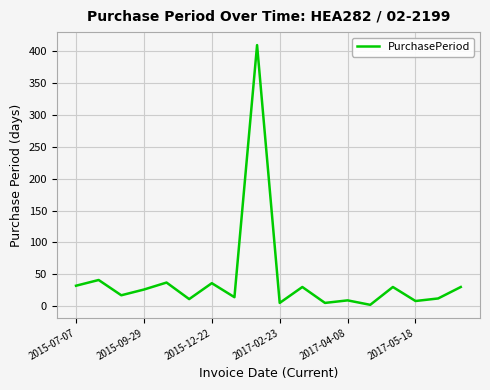

What is the maximum value shown in the chart?

410